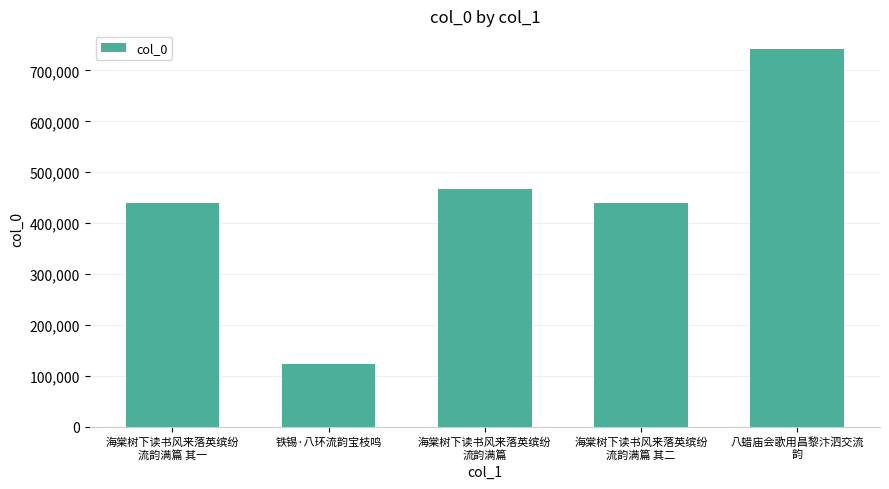

What is the smallest value displayed?

123180